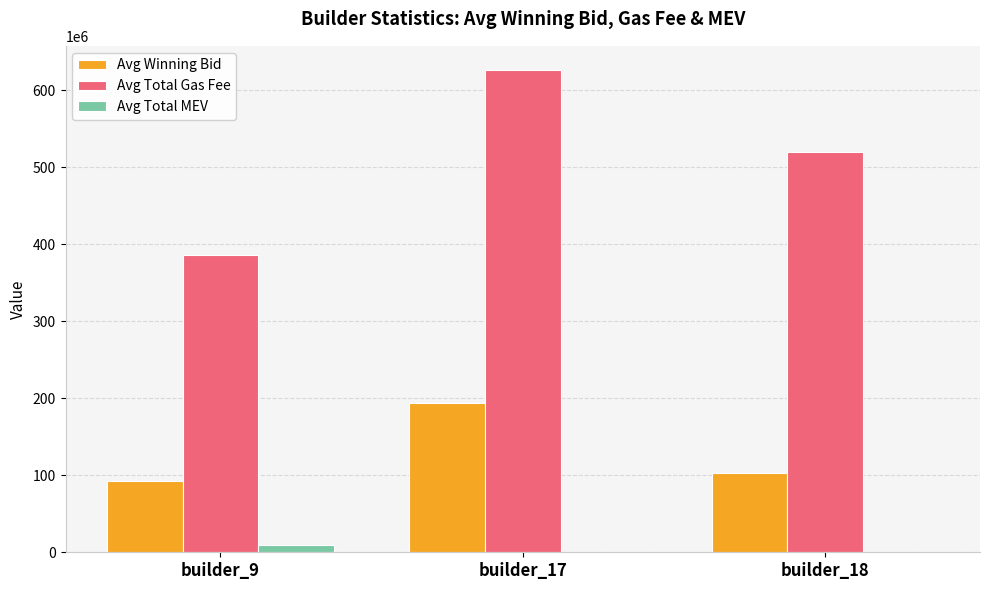

What is the total value across all series at builder_17?

820518911.8